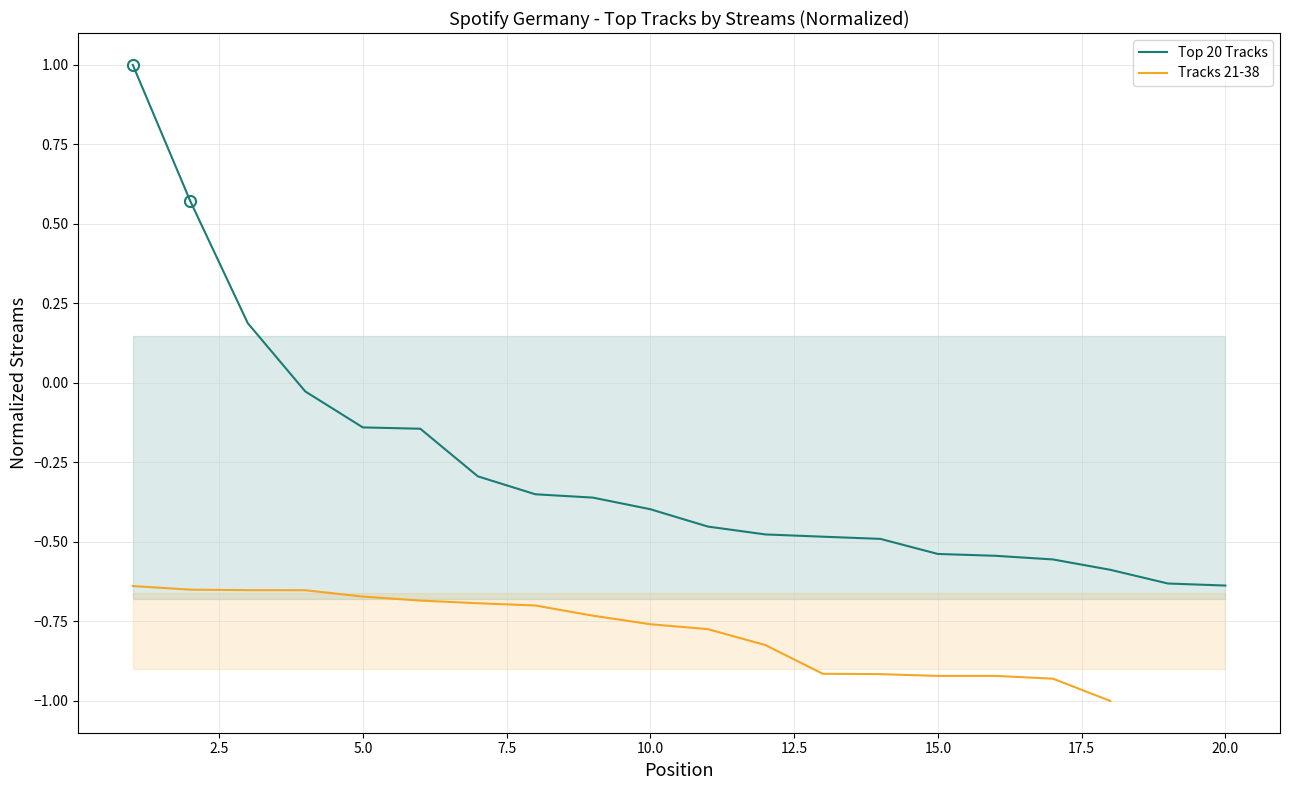

Which has a higher value, 19 or 13?

13